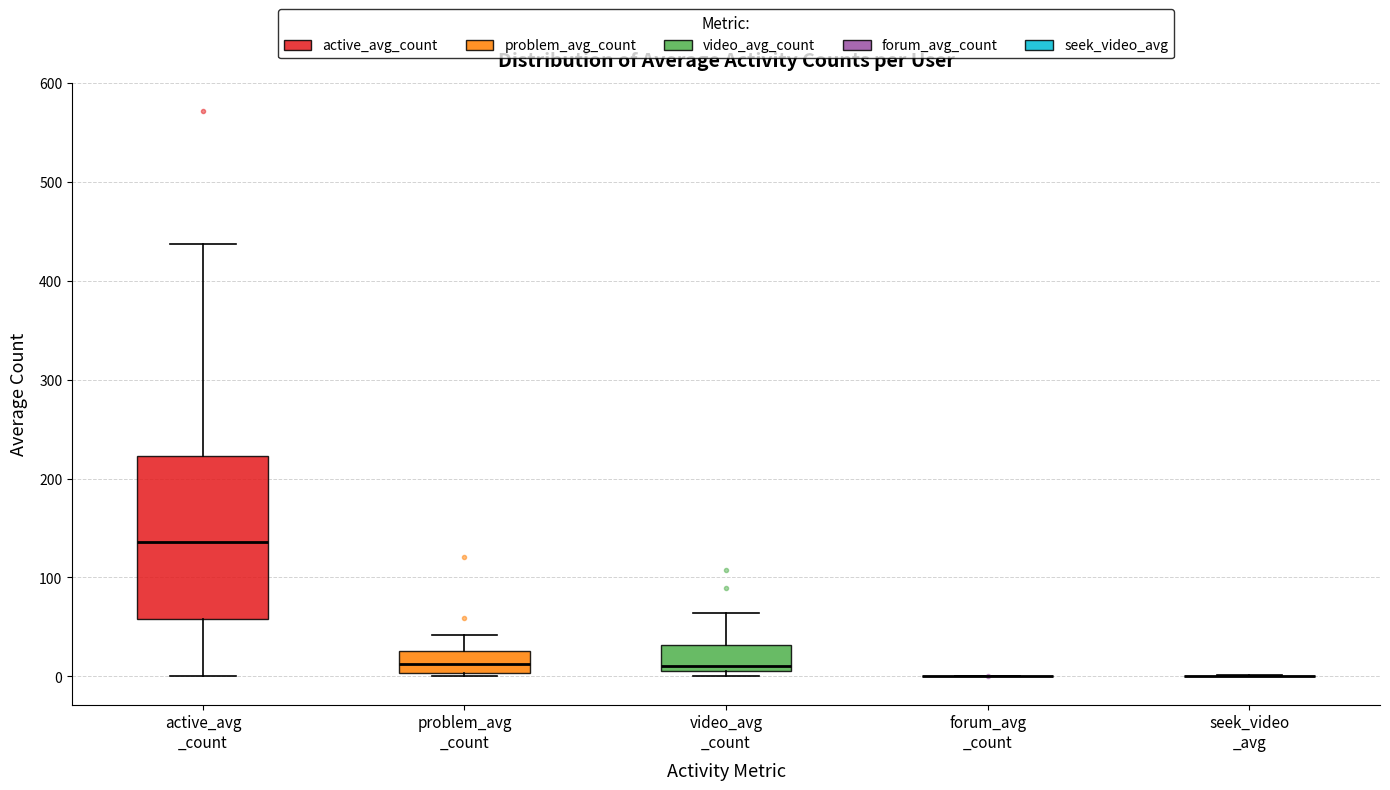

Which box is the tallest, from its lower edge to its upper edge?

active_avg _count